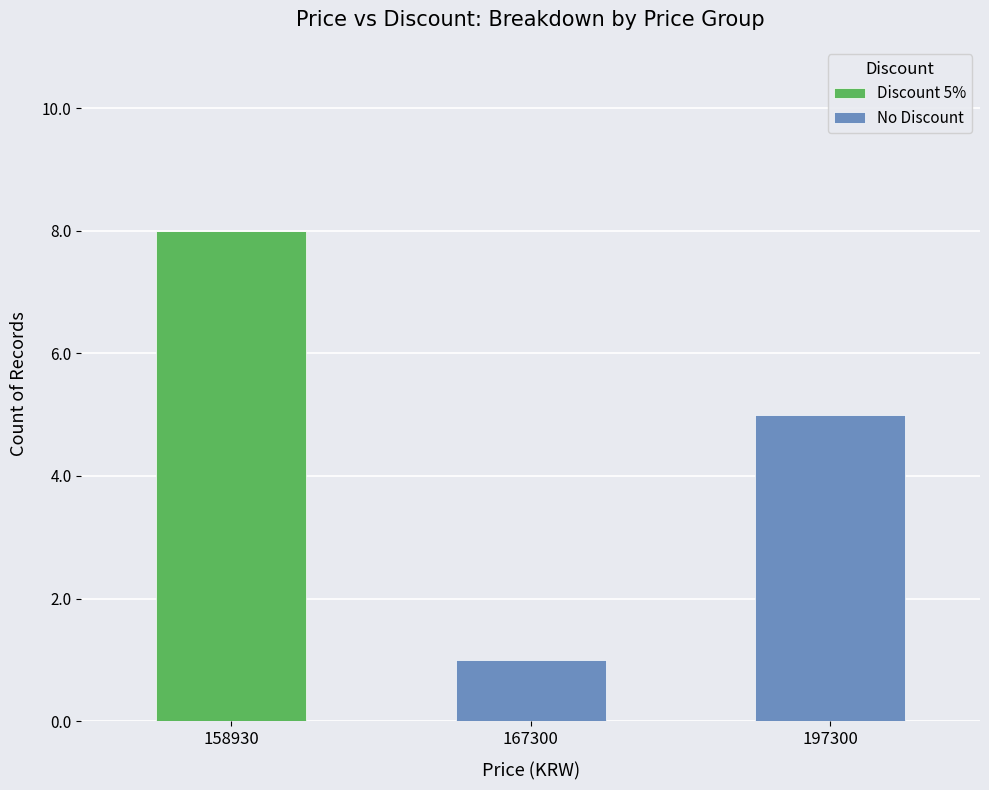

The value of Discount 5% at 167300 is 0. True or false?

True